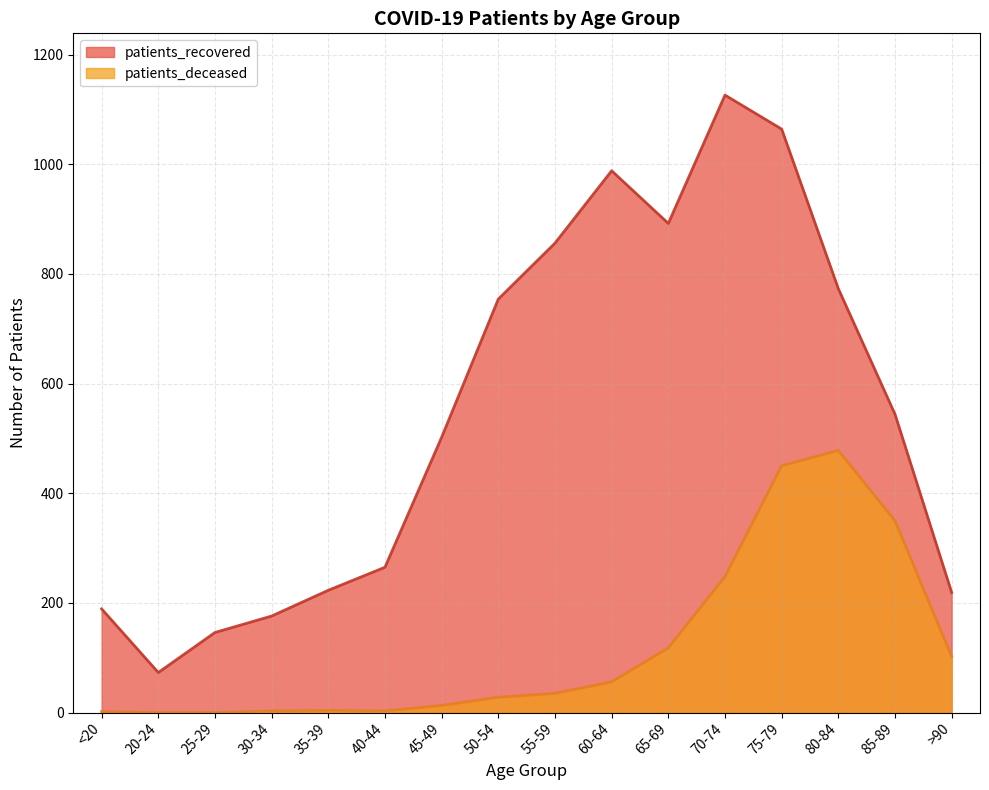

What is the average value of the patients_recovered series?

549